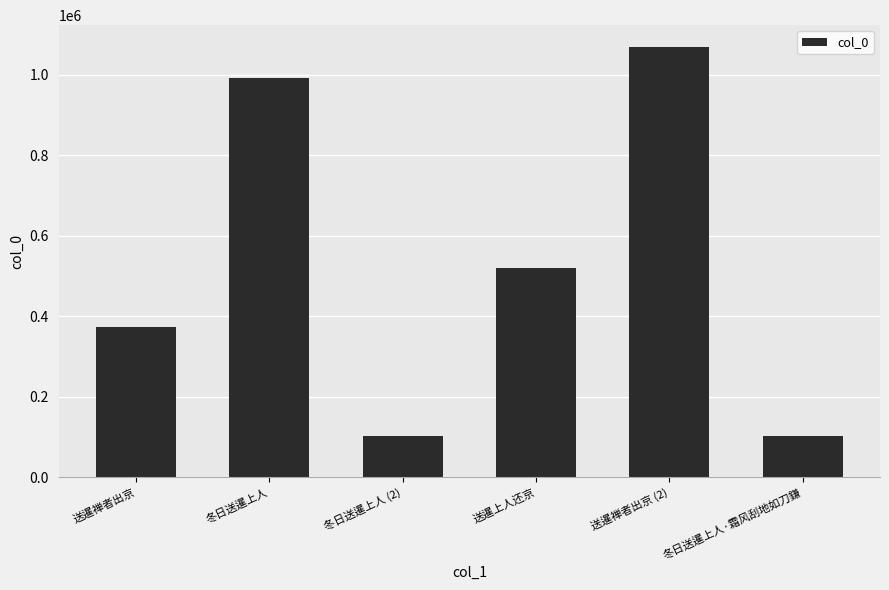

What is the average value?

527176